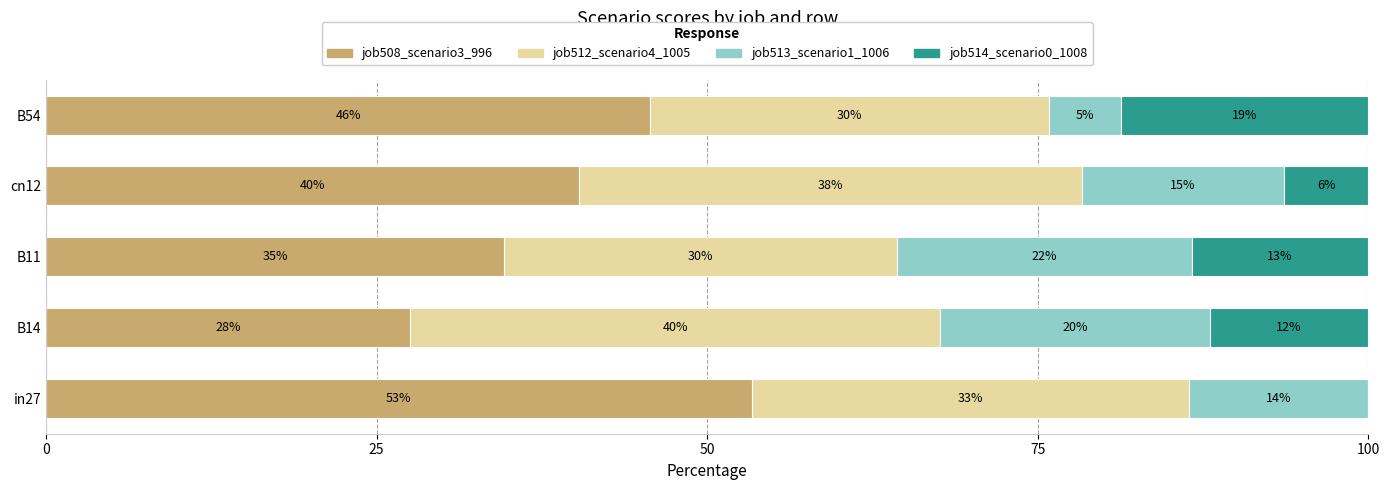

Rank the series by their average value, from highest to lowest.

job508_scenario3_996, job512_scenario4_1005, job513_scenario1_1006, job514_scenario0_1008